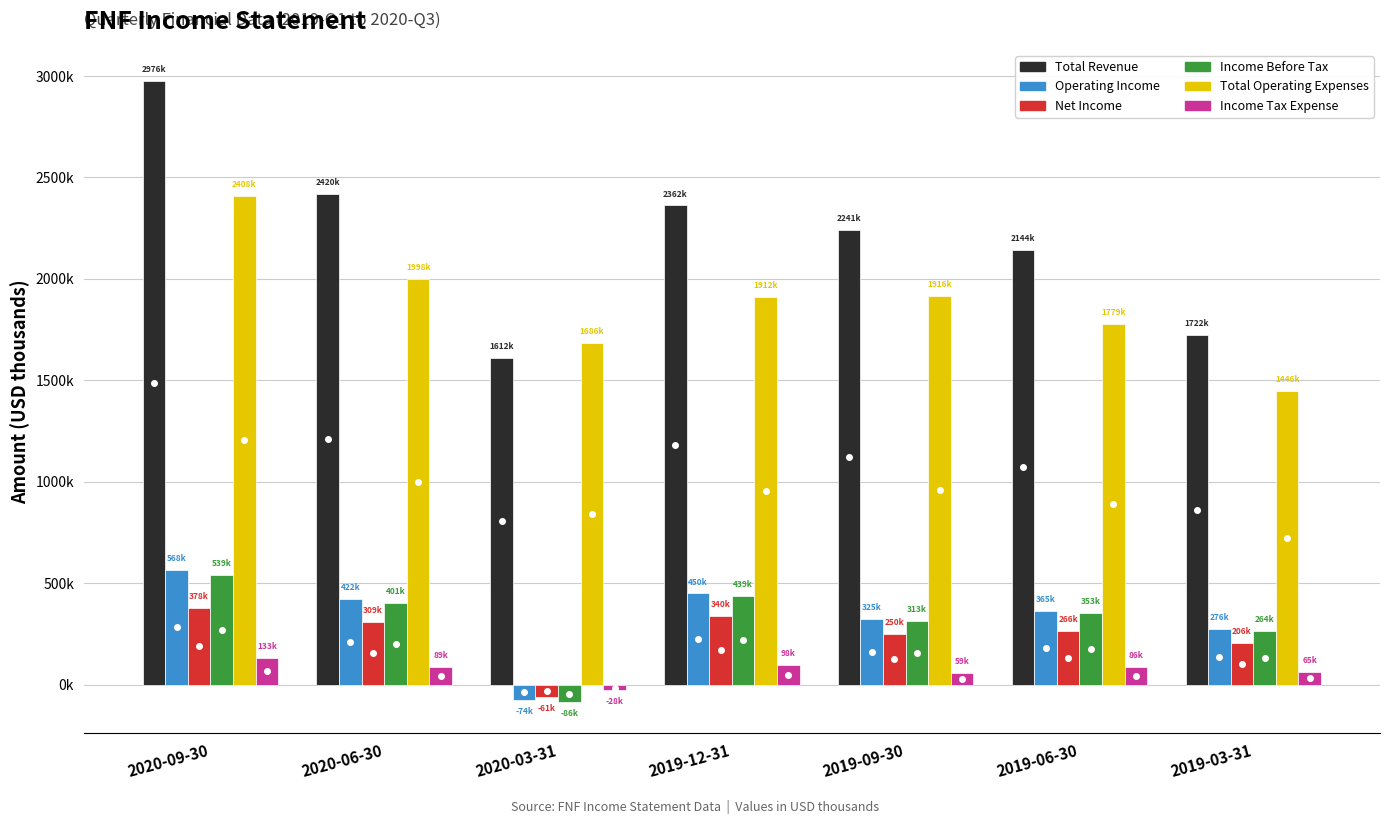

Reading right to left, list all the values displayed in this chart.

Total Revenue: 2019-03-31=1722000	2019-06-30=2144000	2019-09-30=2241000	2019-12-31=2362000	2020-03-31=1612000	2020-06-30=2420000	2020-09-30=2976000
Operating Income: 2019-03-31=276000	2019-06-30=365000	2019-09-30=325000	2019-12-31=450000	2020-03-31=-74000	2020-06-30=422000	2020-09-30=568000
Net Income: 2019-03-31=206000	2019-06-30=266000	2019-09-30=250000	2019-12-31=340000	2020-03-31=-61000	2020-06-30=309000	2020-09-30=378000
Income Before Tax: 2019-03-31=264000	2019-06-30=353000	2019-09-30=313000	2019-12-31=439000	2020-03-31=-86000	2020-06-30=401000	2020-09-30=539000
Total Operating Expenses: 2019-03-31=1446000	2019-06-30=1779000	2019-09-30=1916000	2019-12-31=1912000	2020-03-31=1686000	2020-06-30=1998000	2020-09-30=2408000
Income Tax Expense: 2019-03-31=65000	2019-06-30=86000	2019-09-30=59000	2019-12-31=98000	2020-03-31=-28000	2020-06-30=89000	2020-09-30=133000